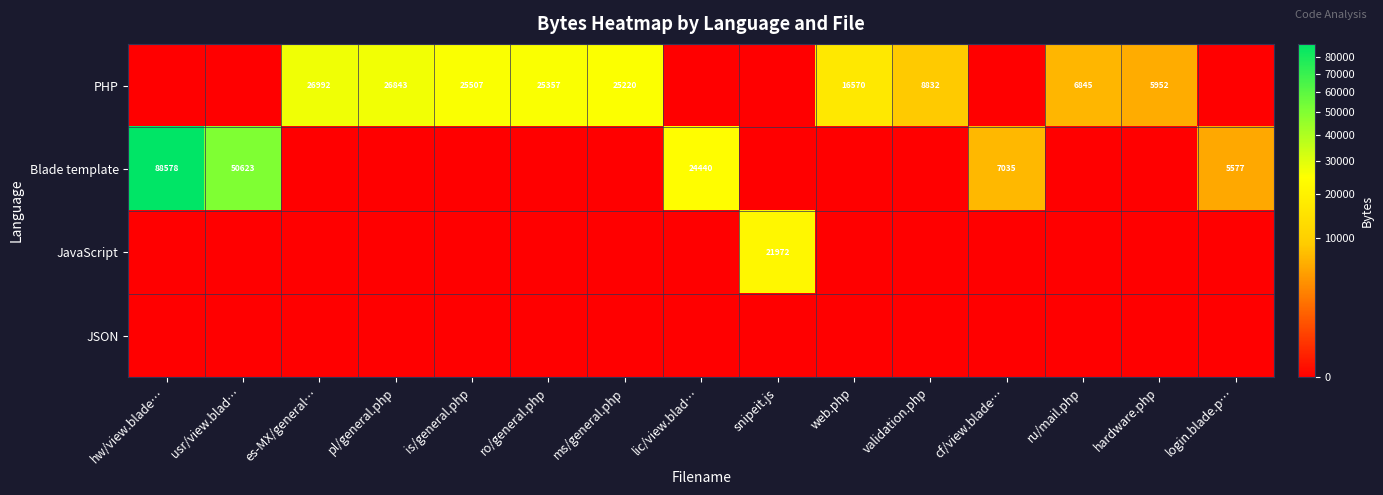

True or false: PHP has a value of 4181 at validation.php.

False